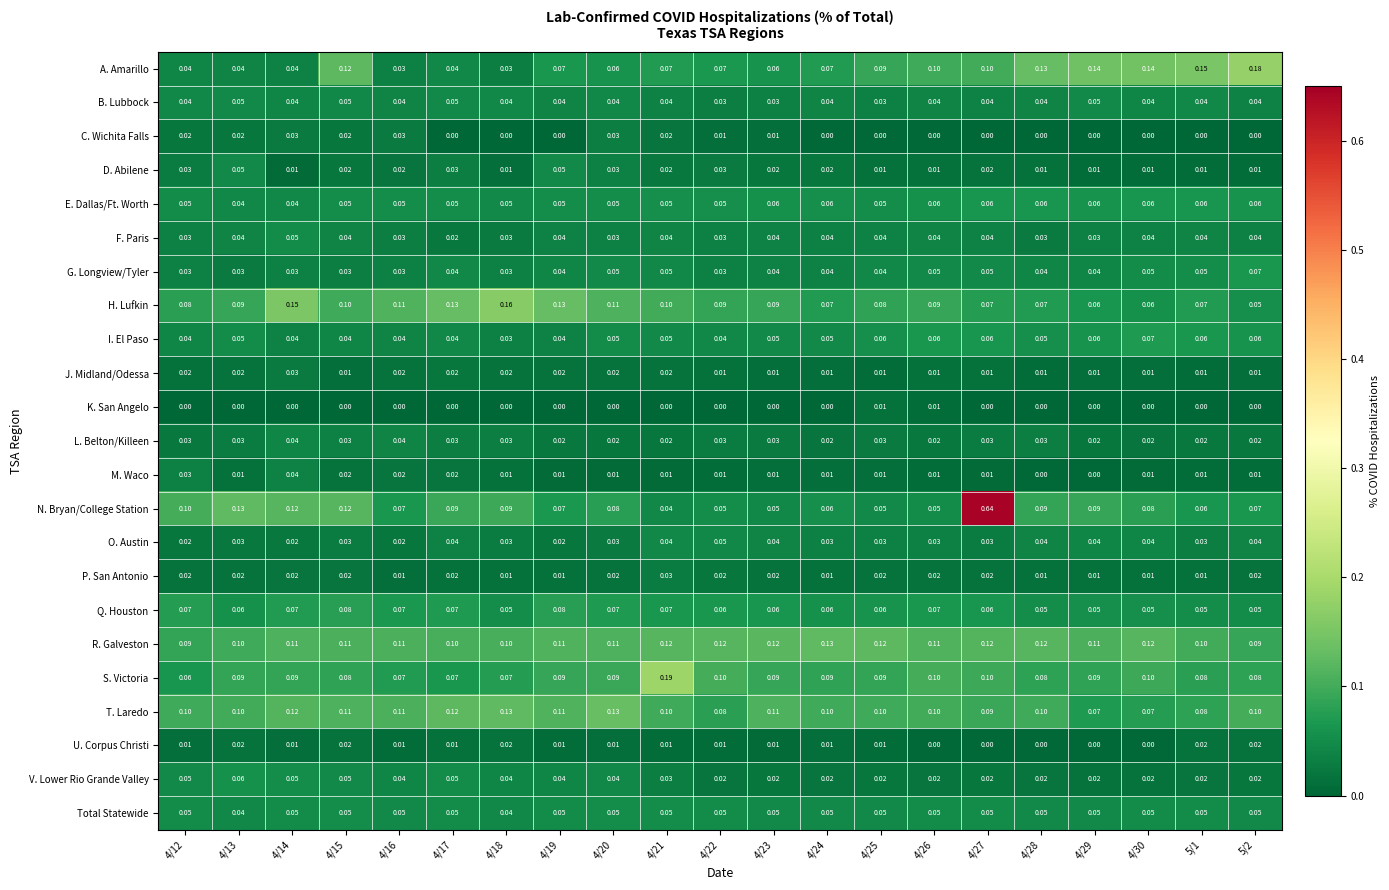

Which series has the largest total across all categories?

R. Galveston